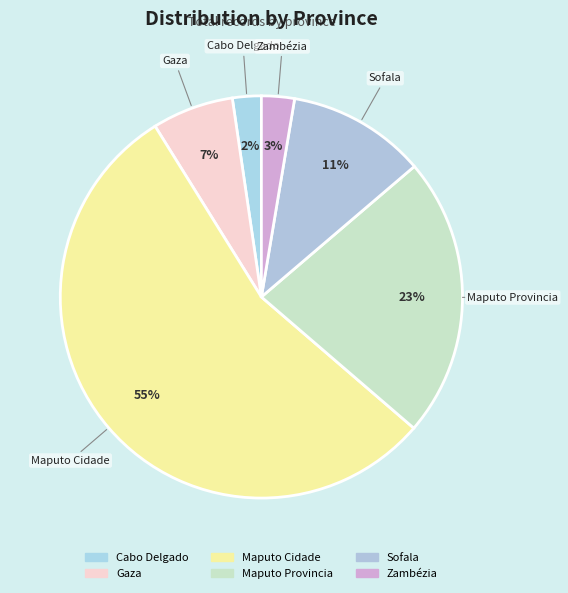

To the nearest percent, what is the average slice percentage?

17%